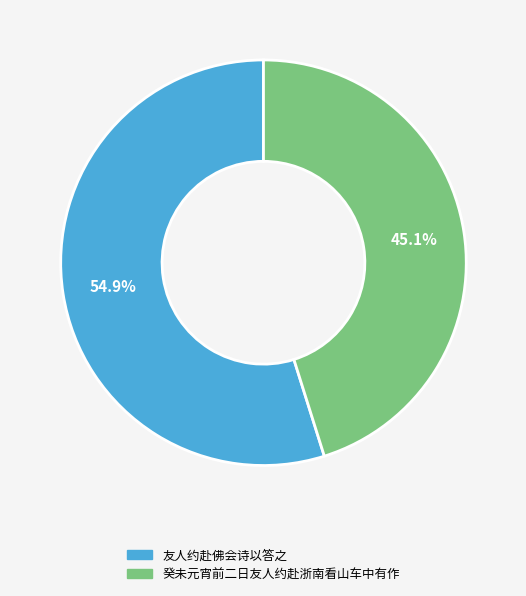

Is it true that 友人约赴佛会诗以答之 is 55% of the pie?

True